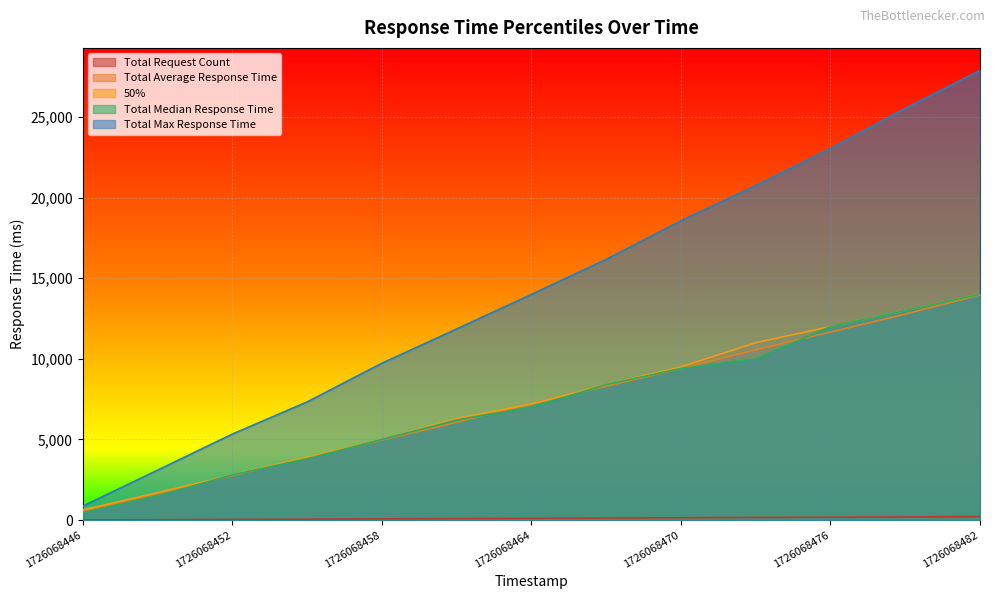

Reading left to right, what are all the values shown in this chart?

Total Request Count: 1726068446=6.0	1726068449=22.0	1726068452=39.0	1726068455=56.0	1726068458=73.0	1726068461=90.0	1726068464=108.0	1726068467=125.0	1726068470=142.0	1726068473=160.0	1726068476=177.0	1726068479=194.0	1726068482=212.0
50%: 1726068446=630.0	1726068449=1700.0	1726068452=2800.0	1726068455=3900.0	1726068458=5000.0	1726068461=6300.0	1726068464=7200.0	1726068467=8400.0	1726068470=9500.0	1726068473=11000.0	1726068476=12000.0	1726068479=13000.0	1726068482=14000.0
Total Median Response Time: 1726068446=460.0	1726068449=1500.0	1726068452=2800.0	1726068455=3800.0	1726068458=5000.0	1726068461=6200.0	1726068464=7000.0	1726068467=8400.0	1726068470=9400.0	1726068473=10000.0	1726068476=12000.0	1726068479=13000.0	1726068482=14000.0
Total Average Response Time: 1726068446=545.7	1726068449=1647.7	1726068452=2753.6	1726068455=3869.7	1726068458=4962.4	1726068461=6061.8	1726068464=7216.5	1726068467=8300.2	1726068470=9393.6	1726068473=10562.1	1726068476=11660.8	1726068479=12771.9	1726068482=13964.9
Total Max Response Time: 1726068446=863.3	1726068449=3089.6	1726068452=5330.0	1726068455=7324.5	1726068458=9723.1	1726068461=11851.0	1726068464=13992.5	1726068467=16167.6	1726068470=18561.2	1726068473=20744.8	1726068476=23049.3	1726068479=25529.9	1726068482=27892.7